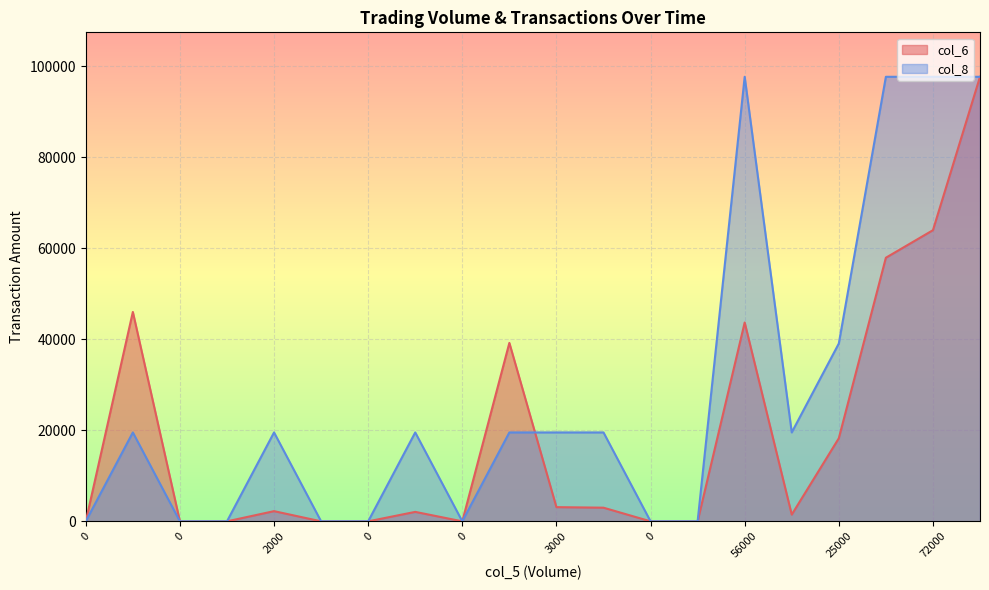

True or false: col_6 and col_8 intersect in this chart.

True